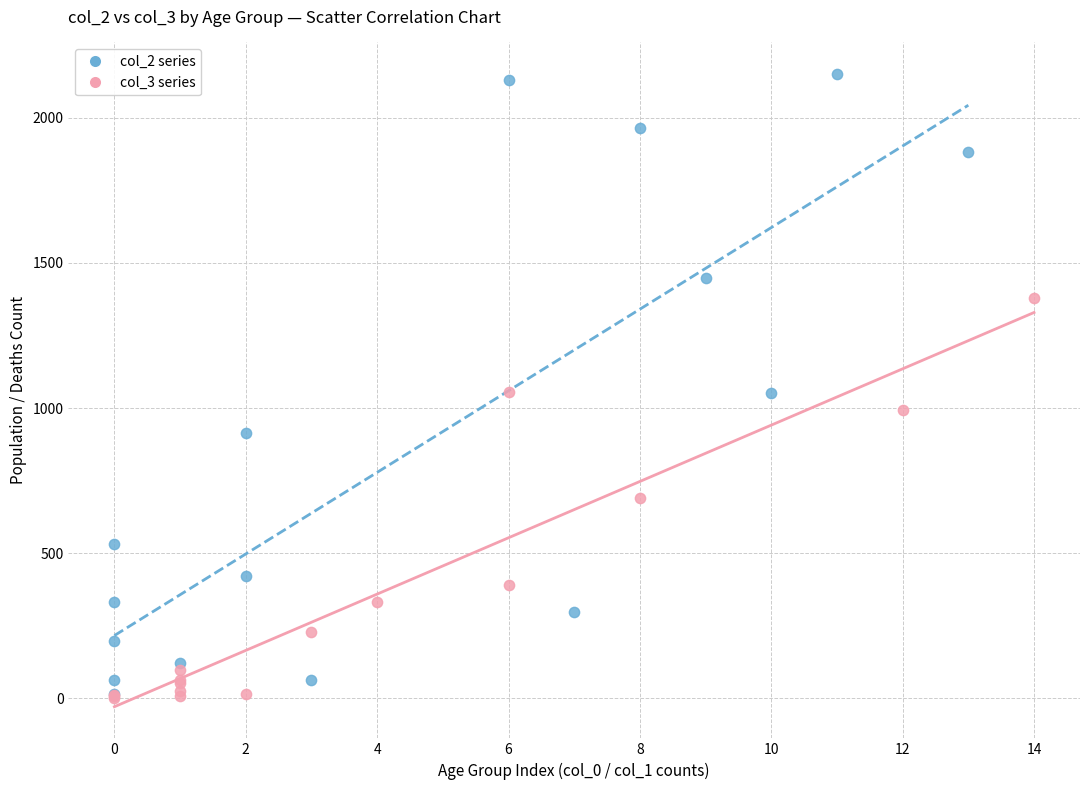

Which series has the largest Y range (max minus min)?

col_2 series